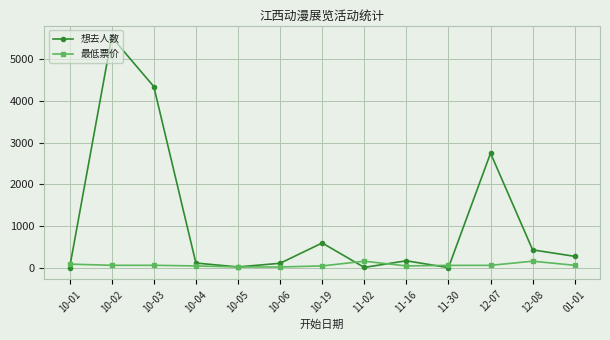

Which series has the largest total across all categories?

想去人数